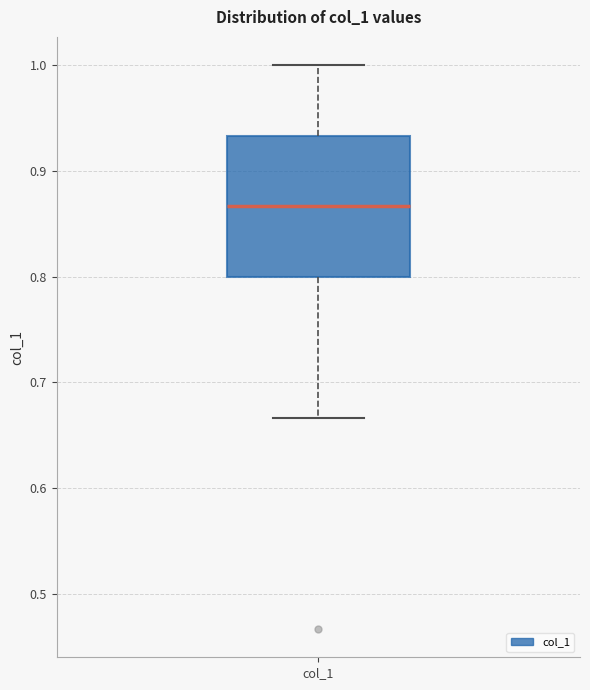

Read this box plot against the y-axis: the position of the median line, the range covered by the box, and the ends of both whiskers. The values are not printed on the chart, so give them approximately, as read against the axis.

median 0.87, box 0.80 to 0.93, whiskers 0.67 to 1.00